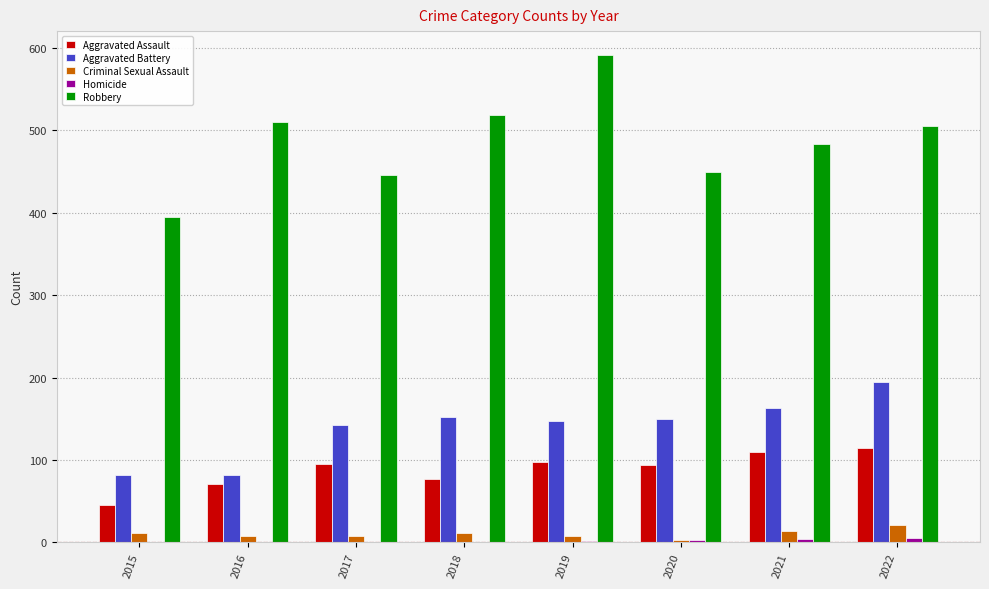

Is it true that Robbery equals 484 at 2021?

True